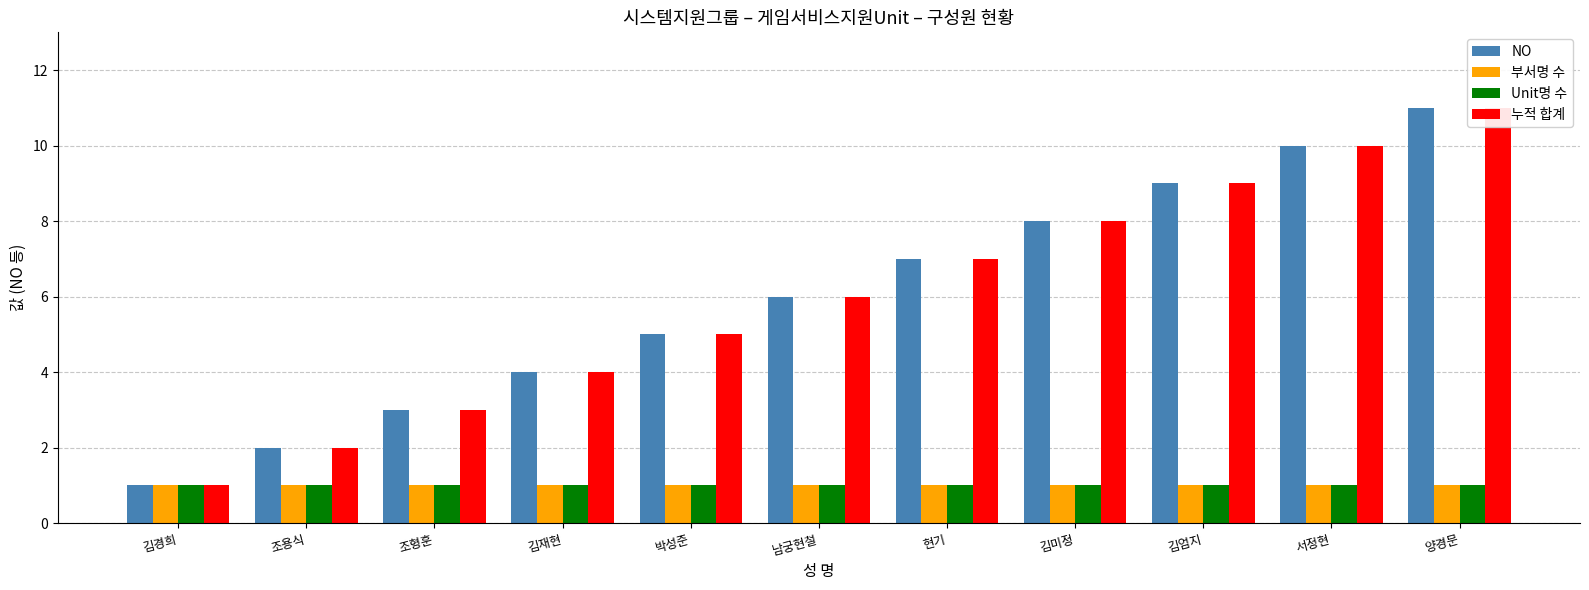

Which label corresponds to the smallest value in the chart?

김경희